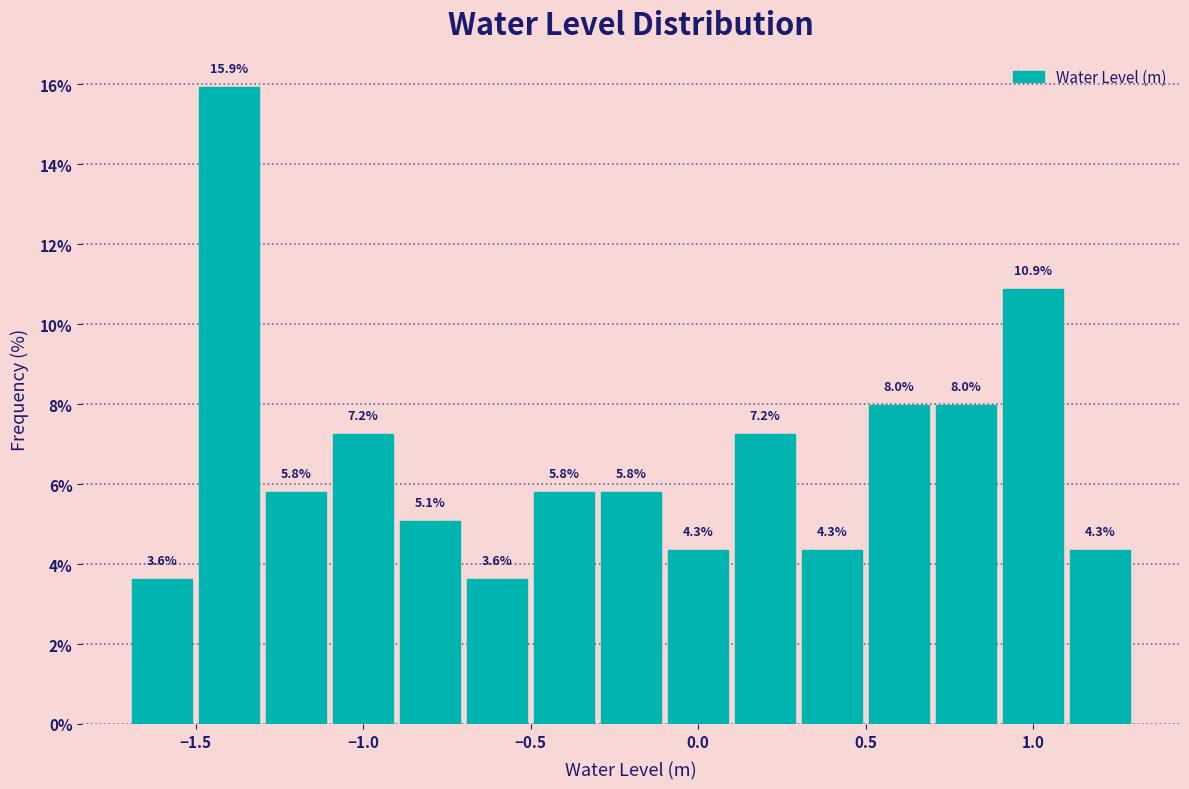

Over which range of the x-axis is the bar tallest?

-1.5 to -1.3